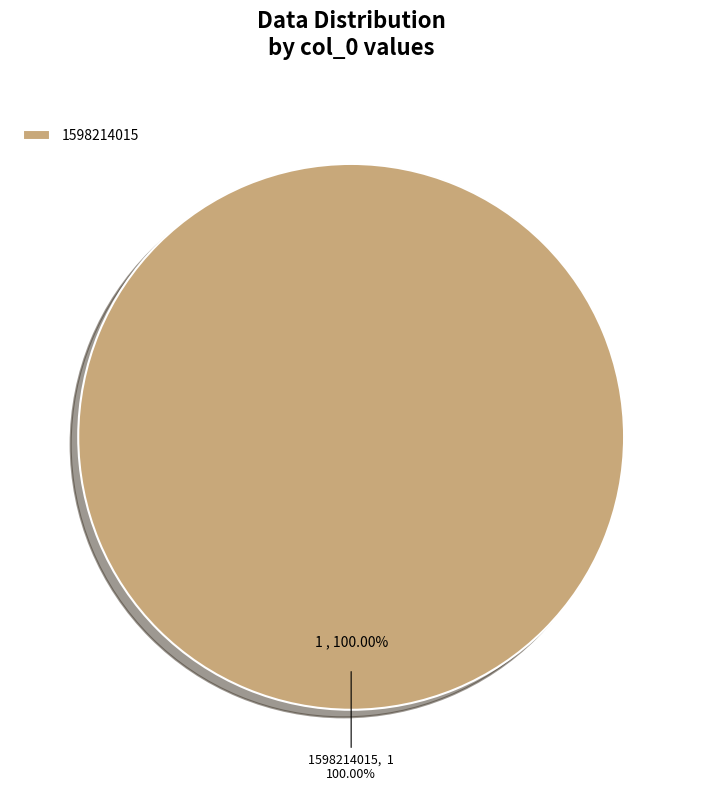

What percentage is the 1598214015 slice, to the nearest percent?

100%